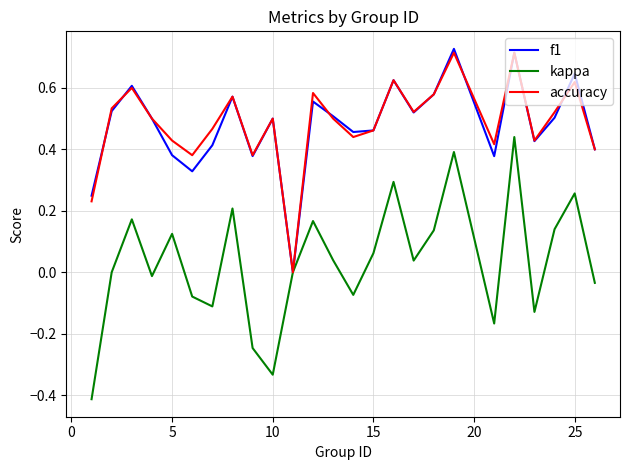

Which series has the widest spread of values?

kappa